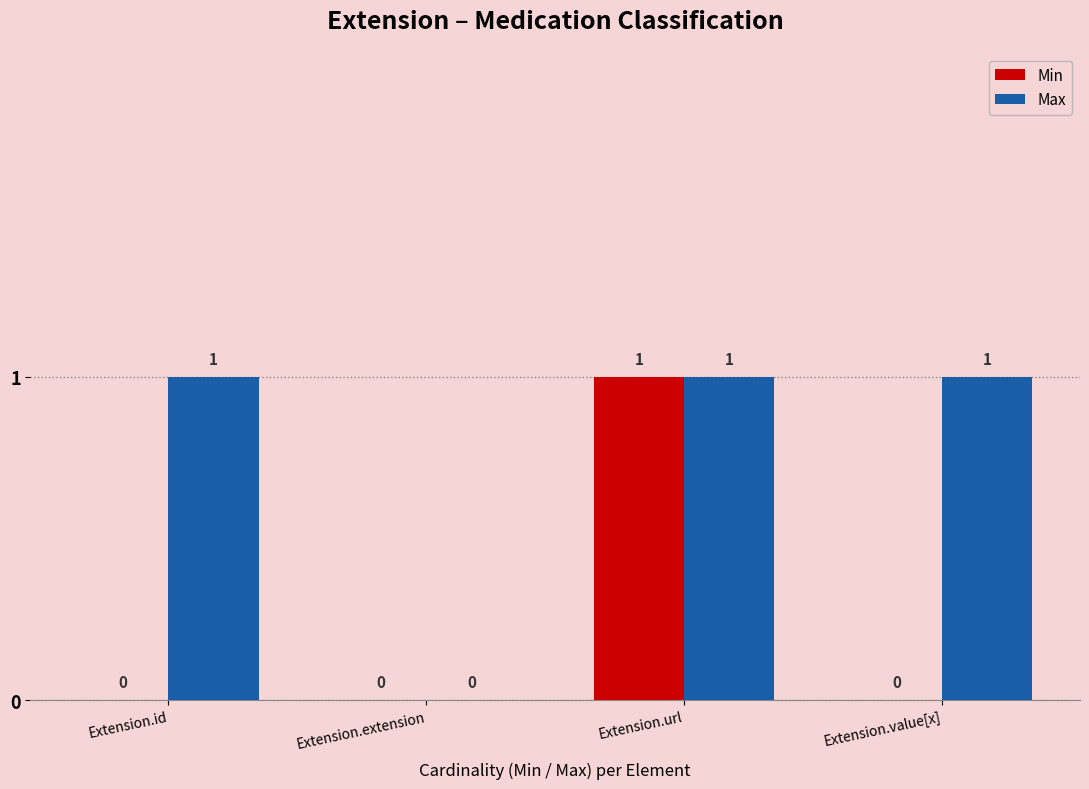

Is it true that Min equals -1 at Extension.value[x]?

False